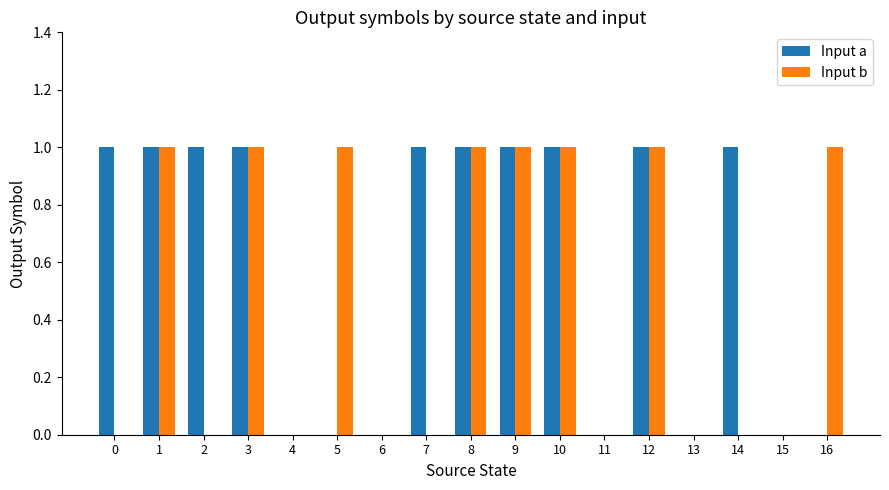

True or false: Input b has a value of 1 at 1.

True